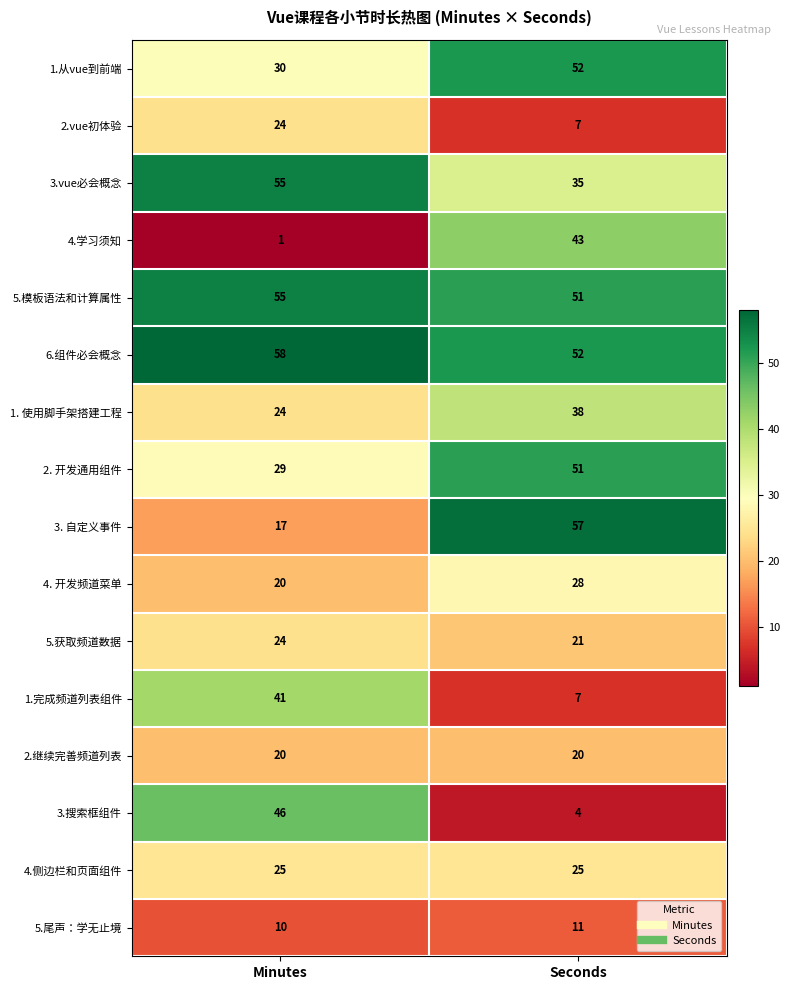

Count the number of data series in this chart.

16